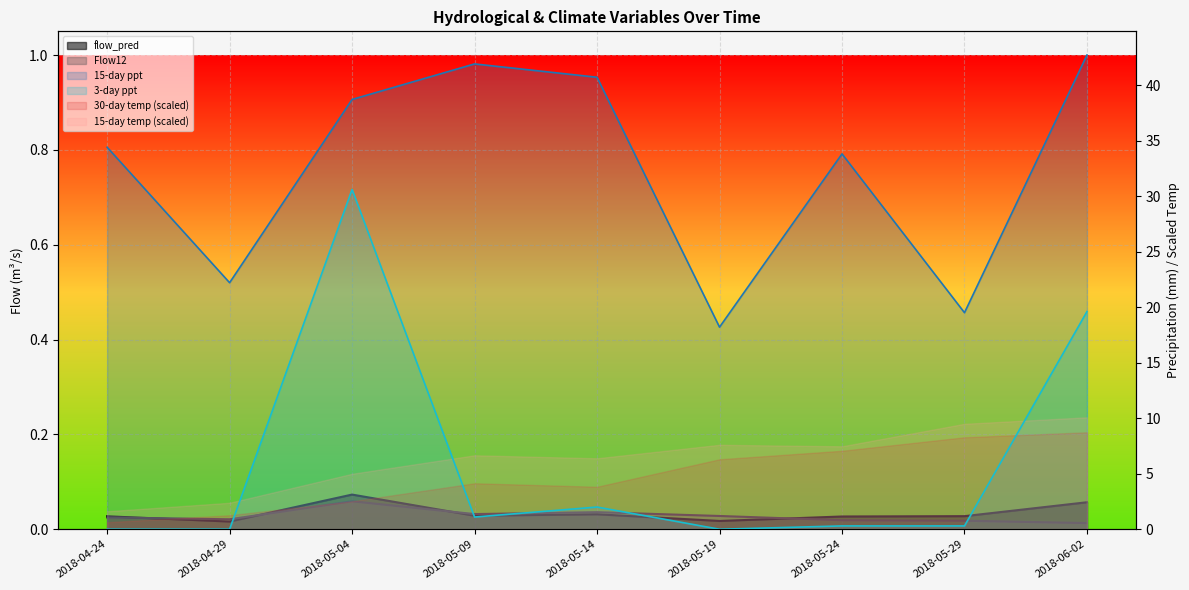

Where is the first local maximum for 3-day ppt?

2018-05-04